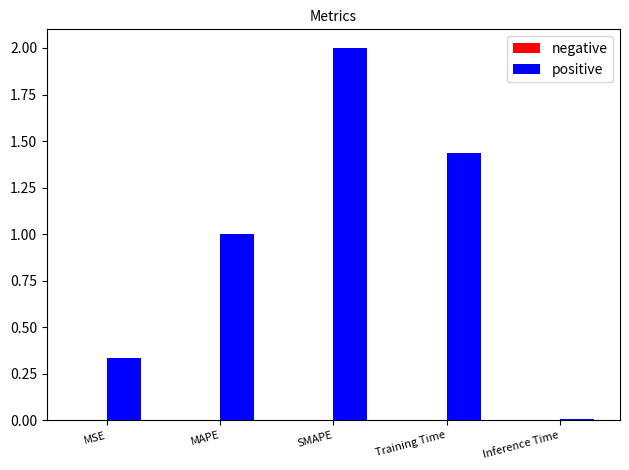

What is the maximum value shown in the chart?

2.0